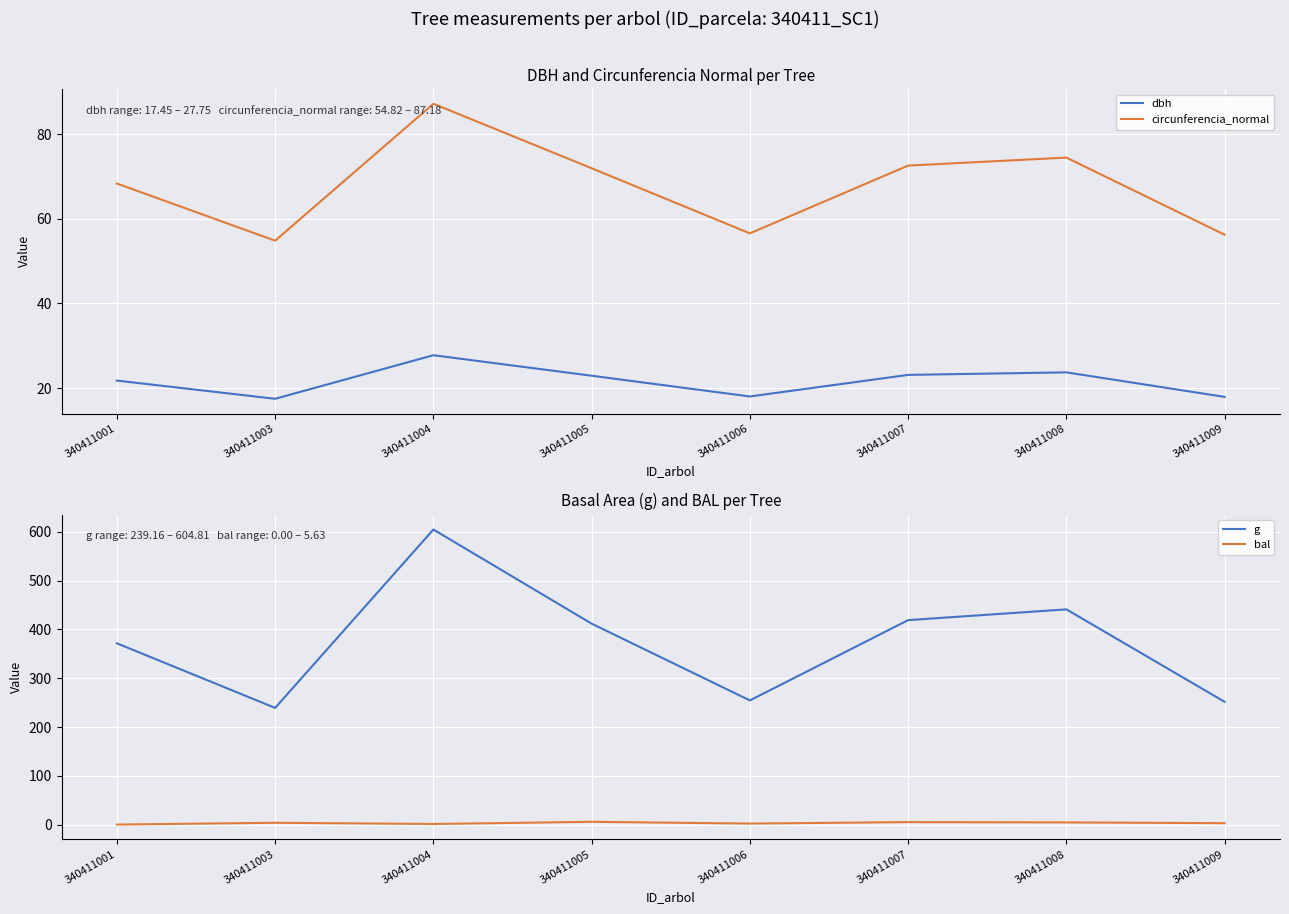

How many interior local valleys does the circunferencia_normal series have?

2